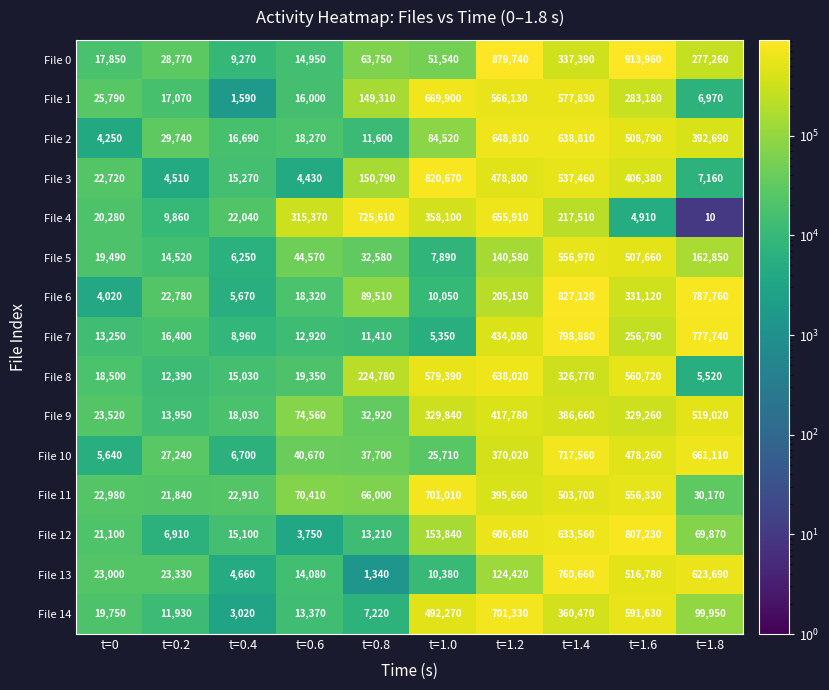

What is the total value across all series at t=0.2?

261240